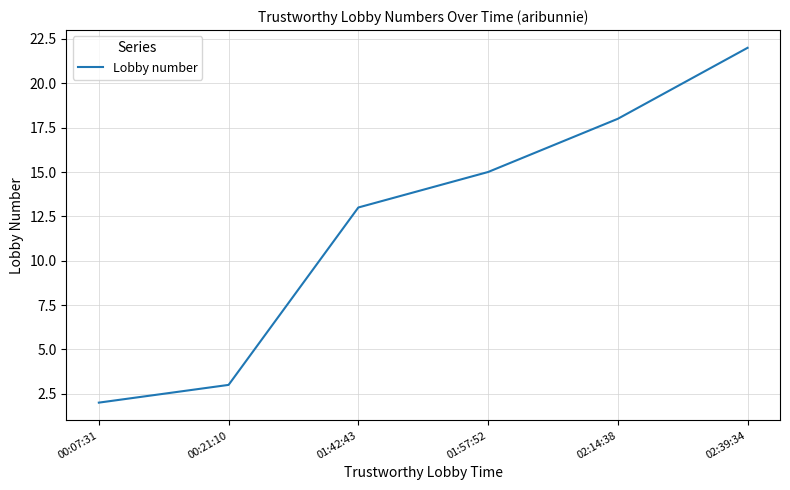

At which category does the chart reach its minimum across all series?

00:07:31